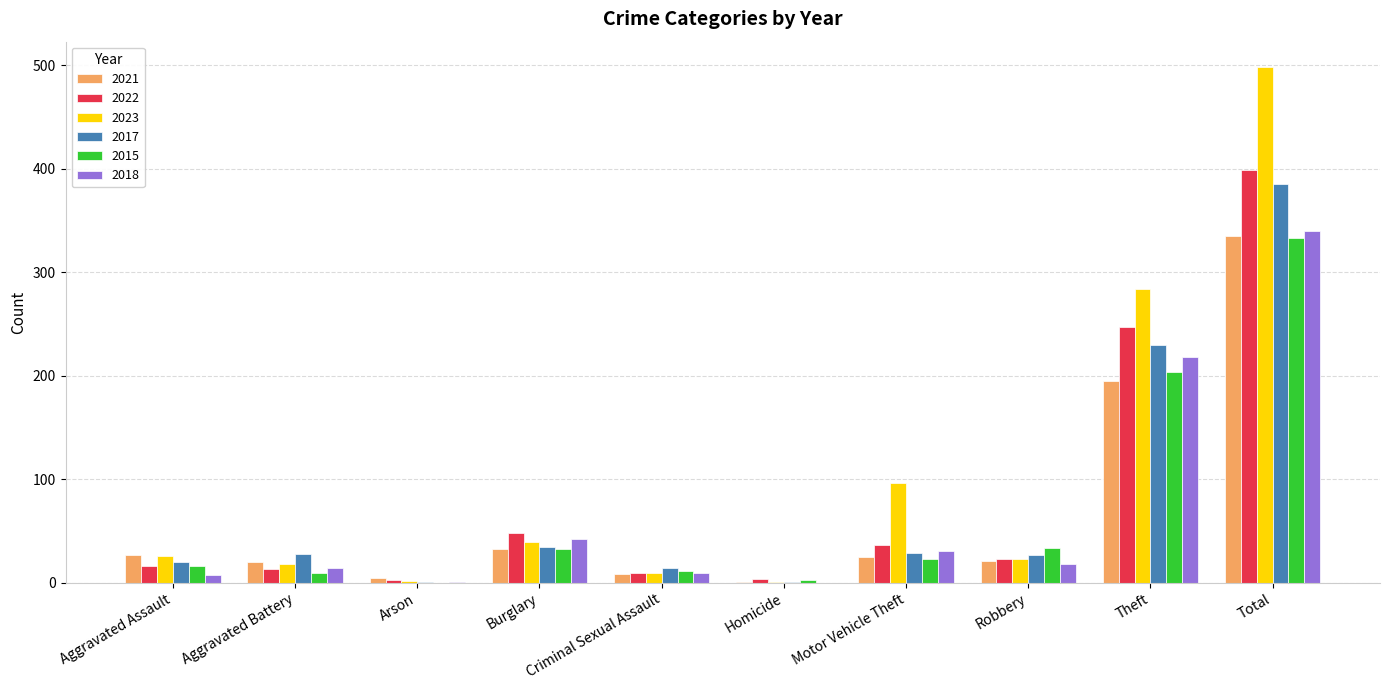

The 2023 series shows 284 at Theft. True or false?

True